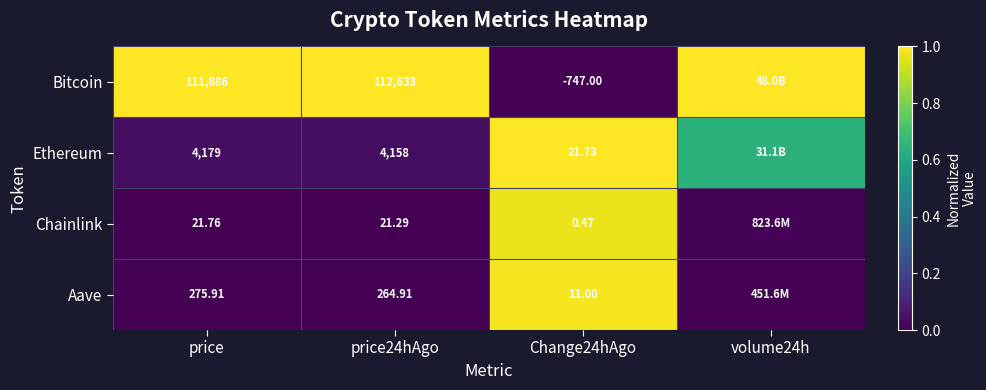

Rank the series at price from highest to lowest value.

Bitcoin, Ethereum, Aave, Chainlink